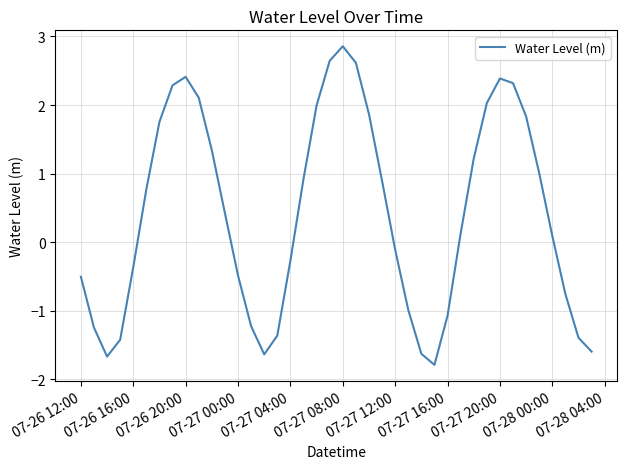

What is the smallest value displayed?

-1.8